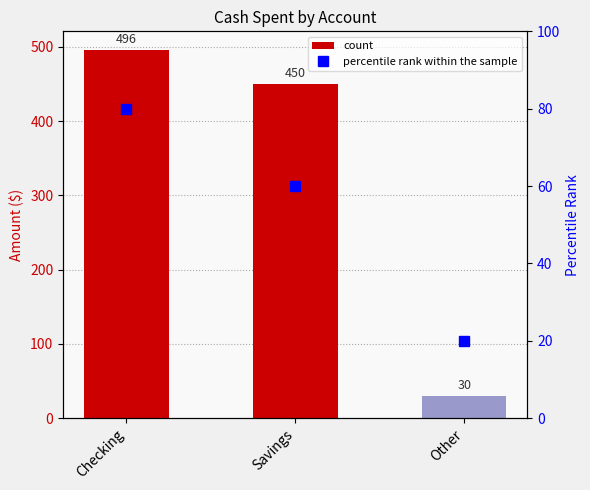

Reading left to right, extract all data points from this chart.

count: 496	450	30
percentile rank within the sample: 80	60	20